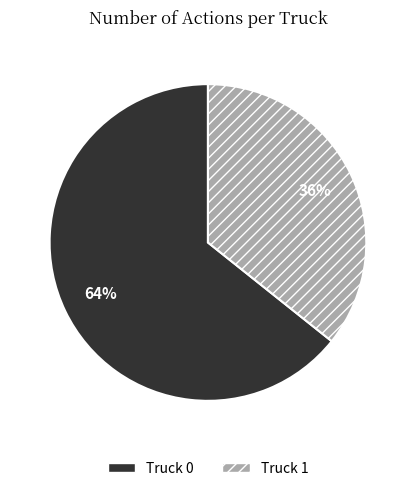

How many slices are in this pie chart?

2